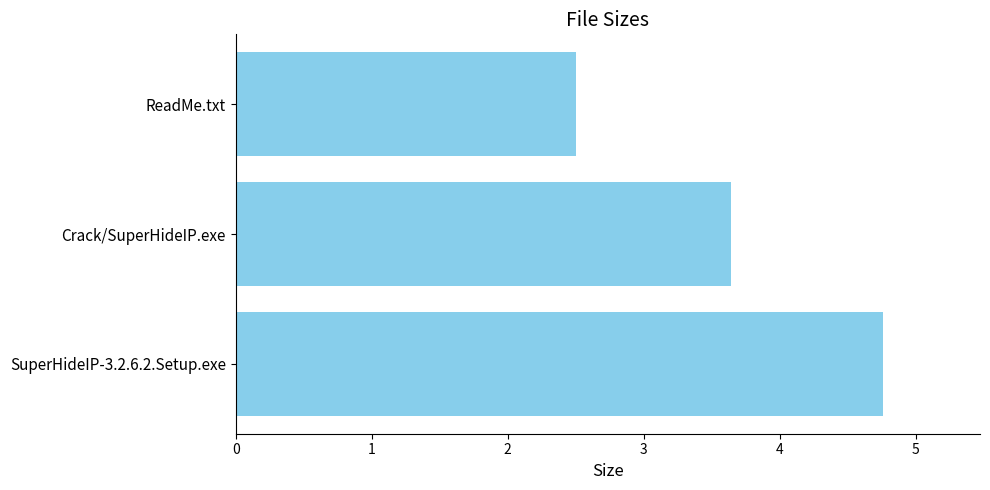

What is the ratio of the value at ReadMe.txt to the value at Crack/SuperHideIP.exe?

0.7